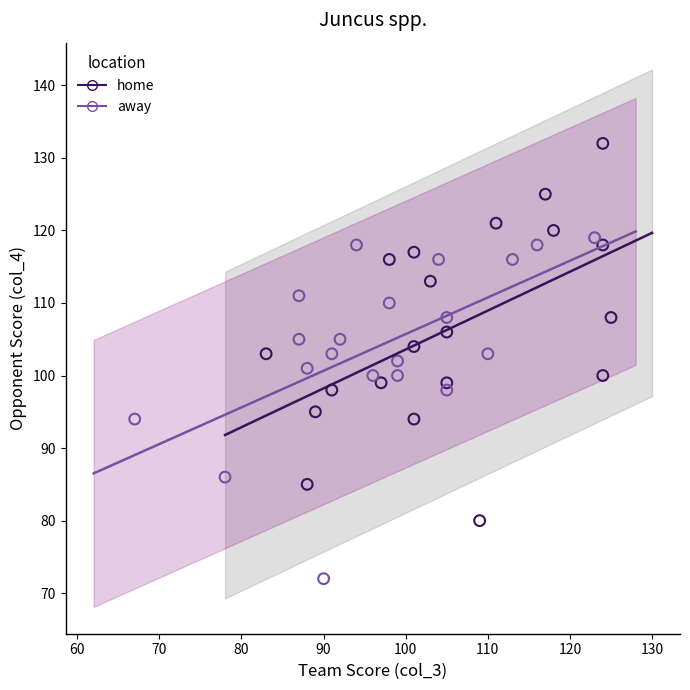

Which series reaches the maximum Y coordinate?

home